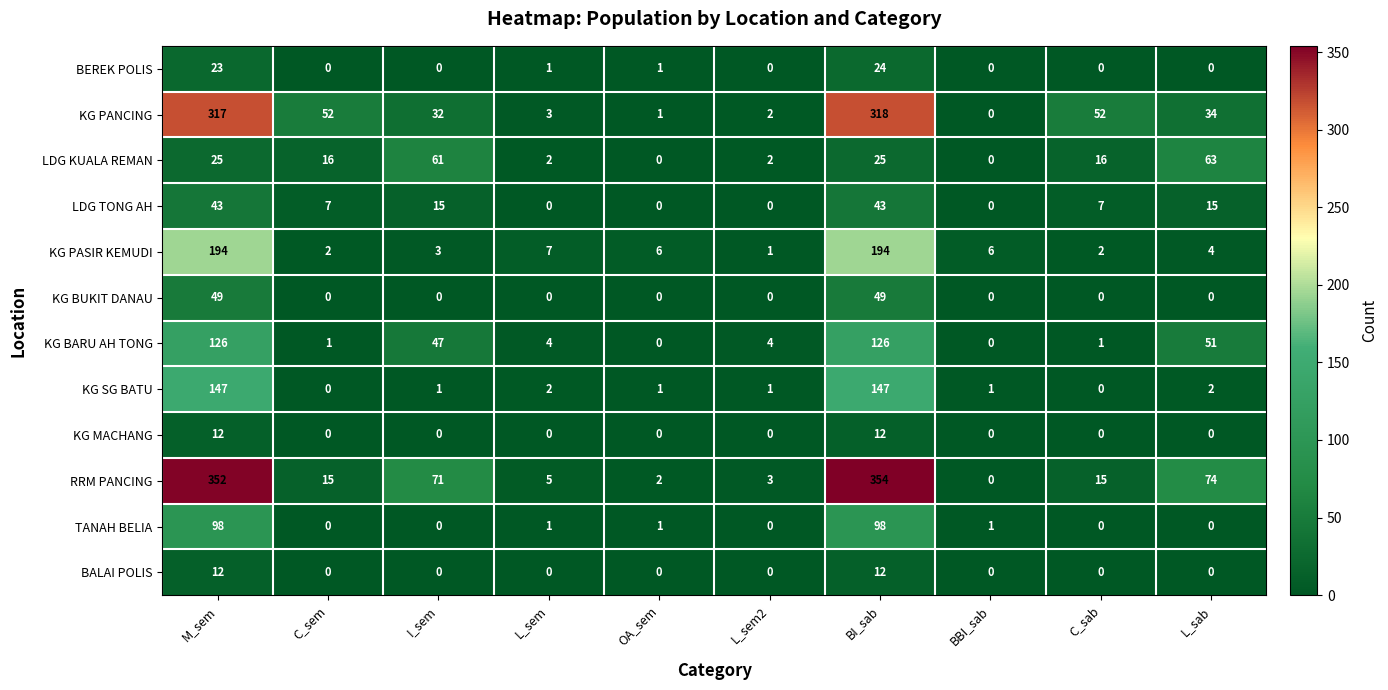

Which series has the widest spread of values?

RRM PANCING